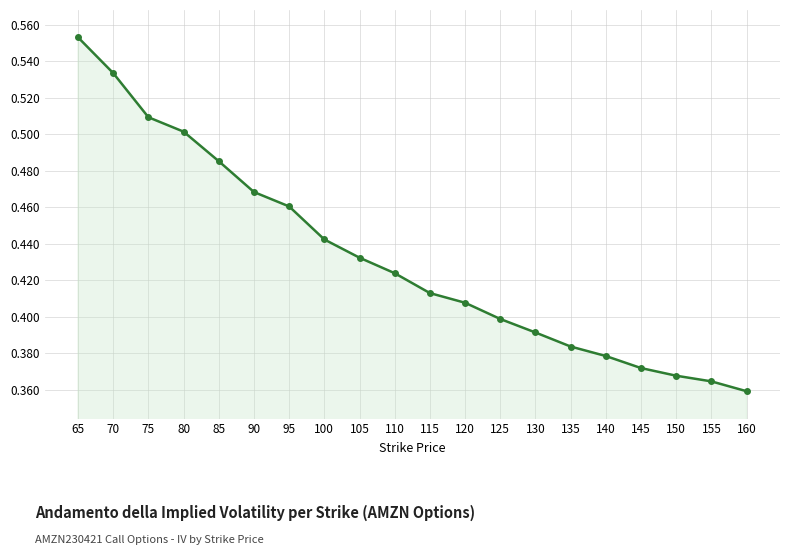

Count the values in the range 0 to 1.

20